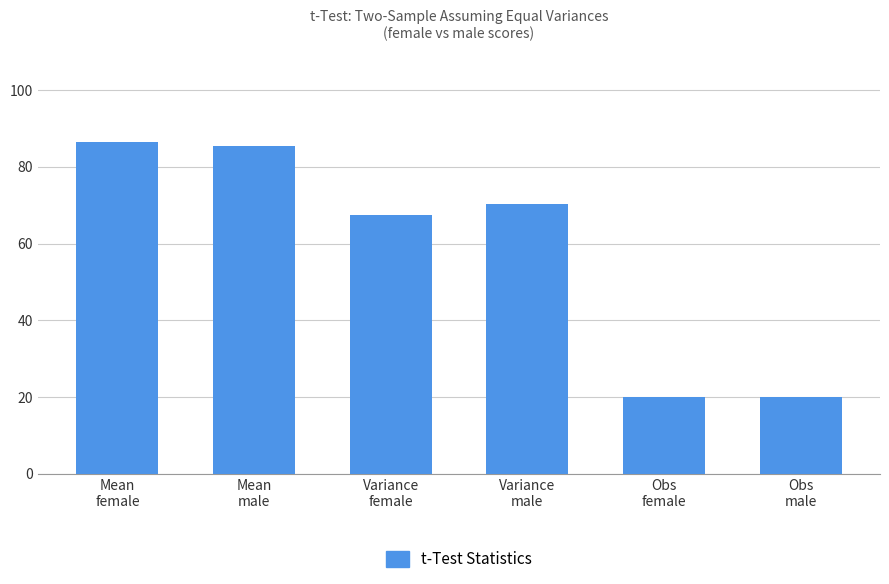

What is the smallest value displayed?

20.0